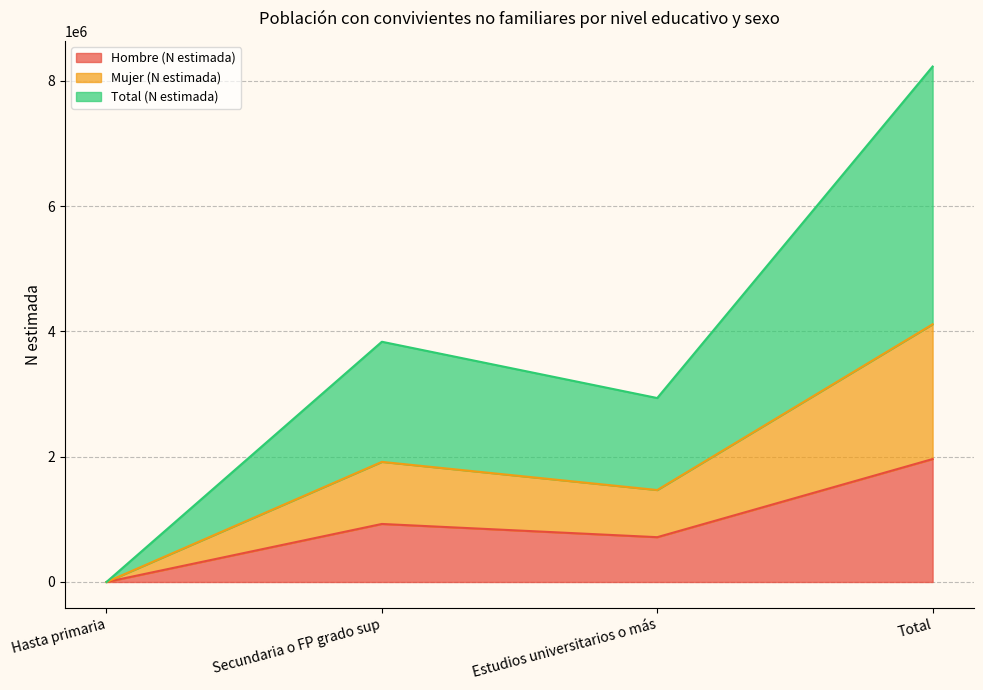

What are all the series names shown in the legend?

Hombre (N estimada), Mujer (N estimada), Total (N estimada)